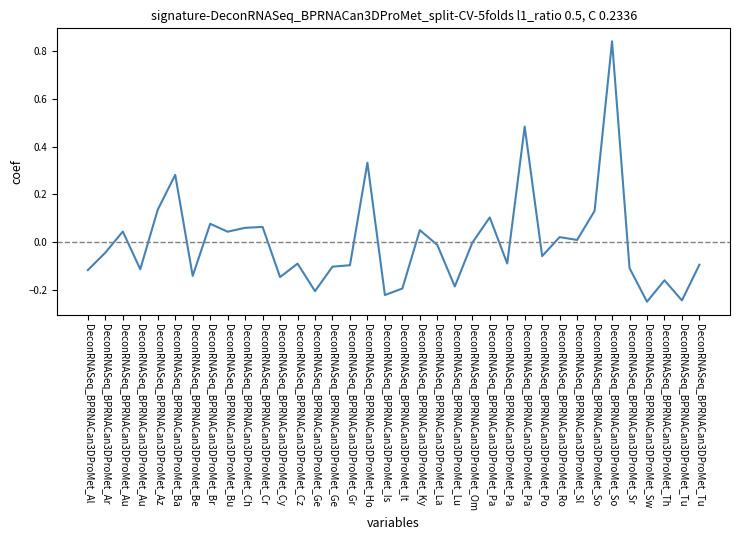

Does the chart display data point markers on the line(s)?

No